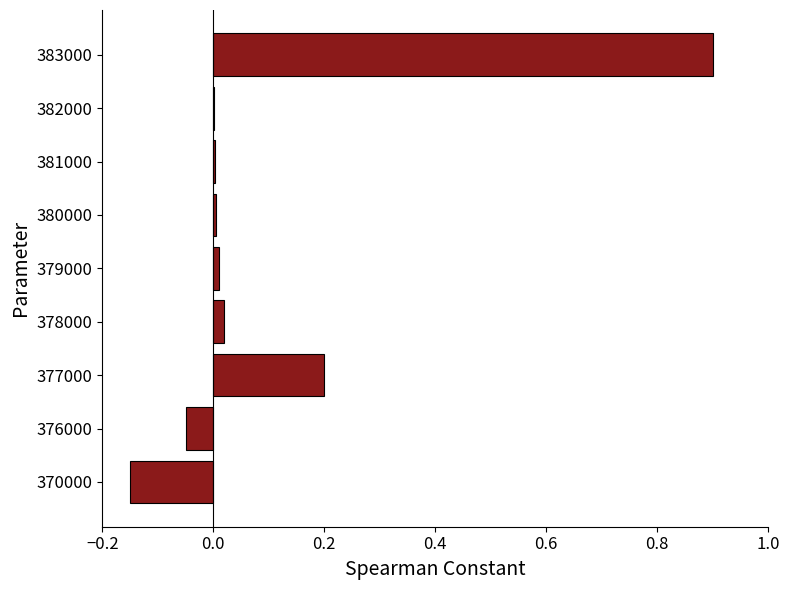

What is the sum of all values?

0.9